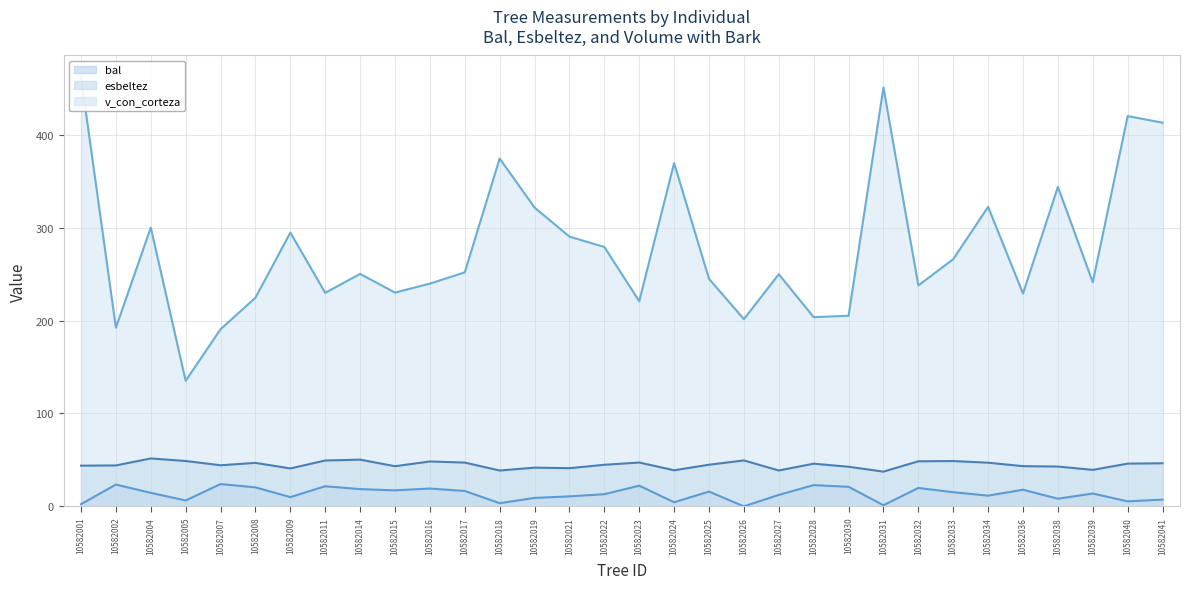

In esbeltez, how many points are higher than both neighbors (excluding endpoints)?

9